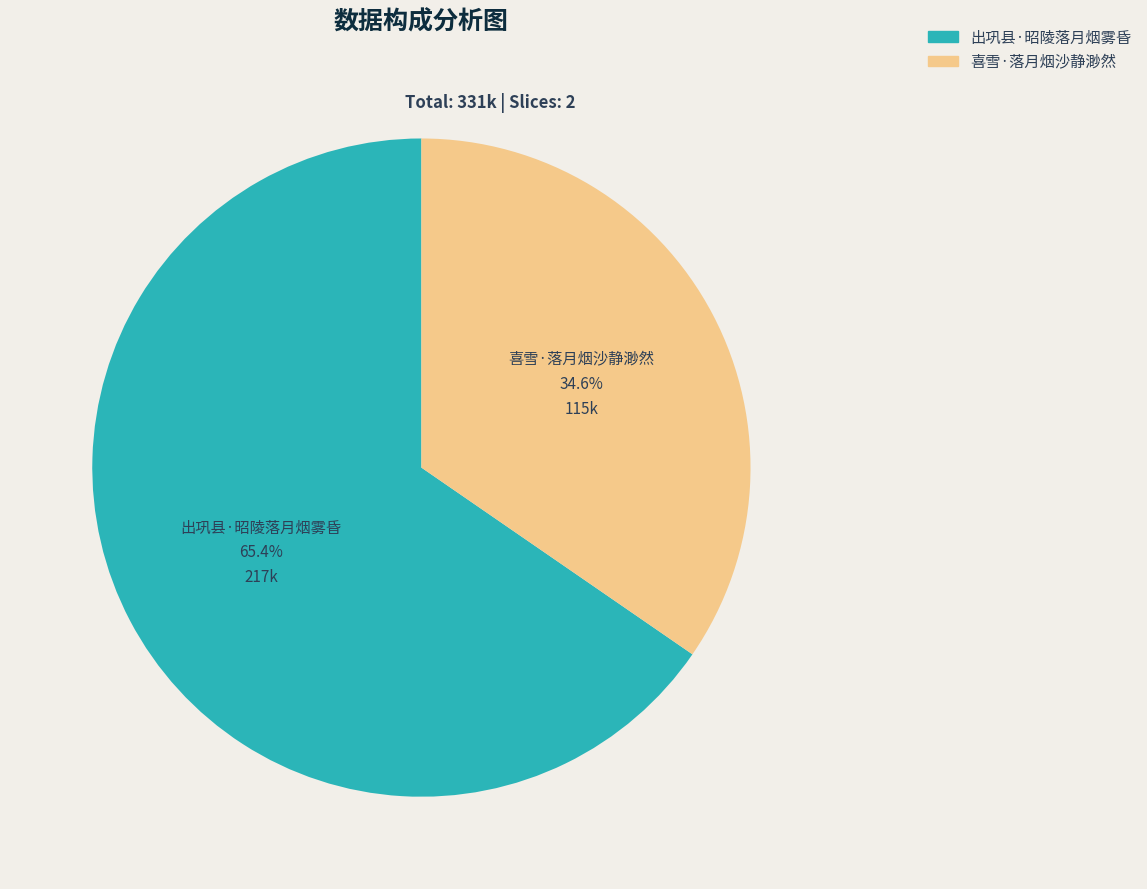

To the nearest percent, what is the average slice percentage?

50%